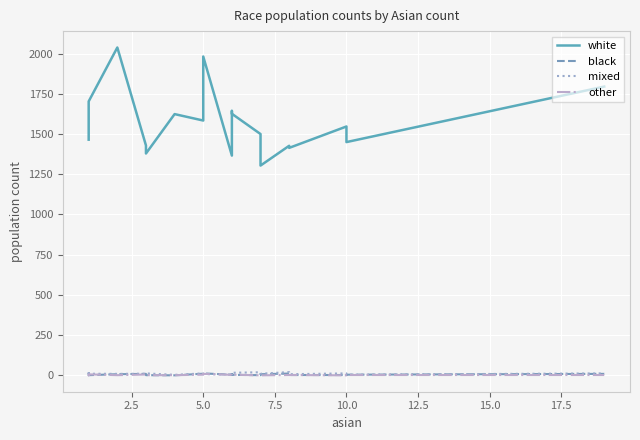

What is the difference between the mixed values at 20.0 and 12.5?

4